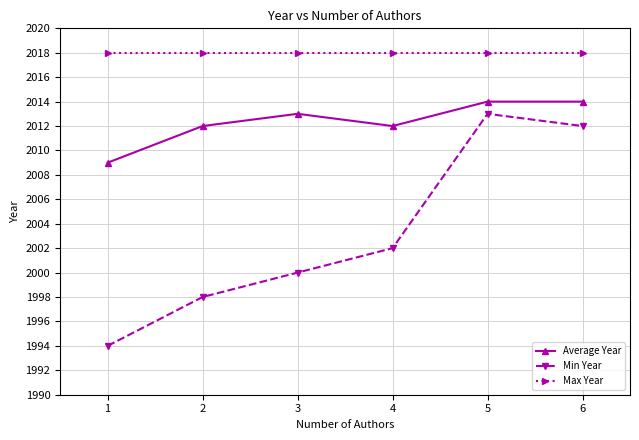

Between 2 and 3, which series saw the biggest shift?

Min Year